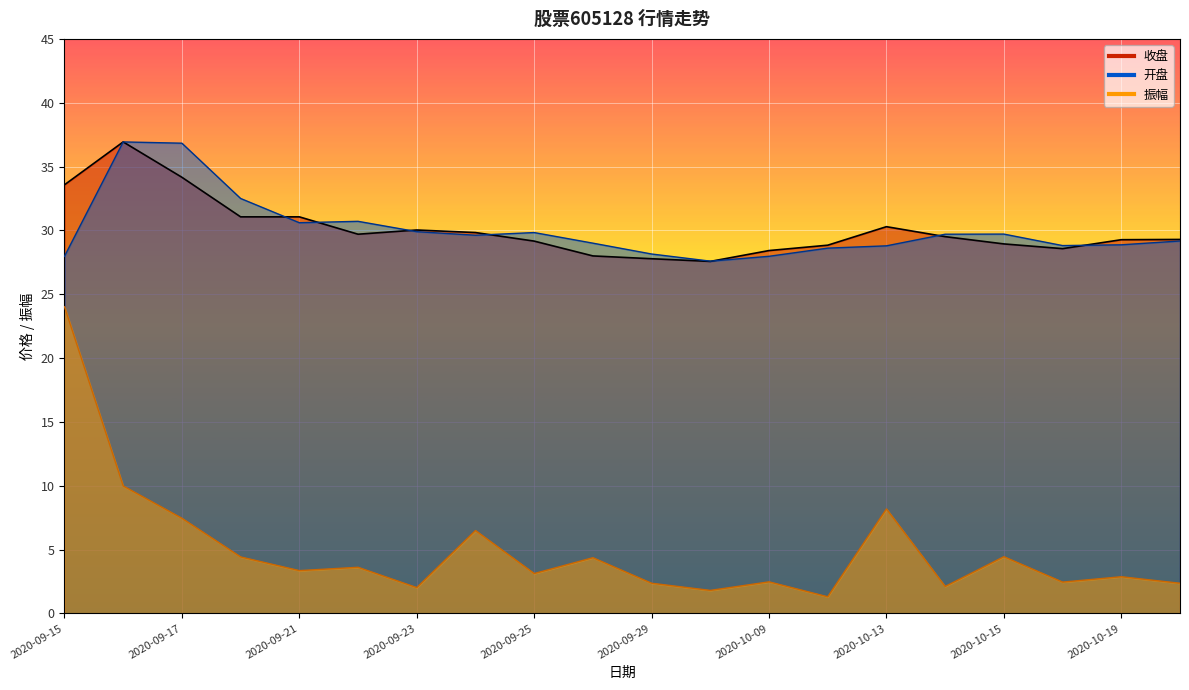

What is the spread (max minus min) of values at 2020-09-16?

26.9